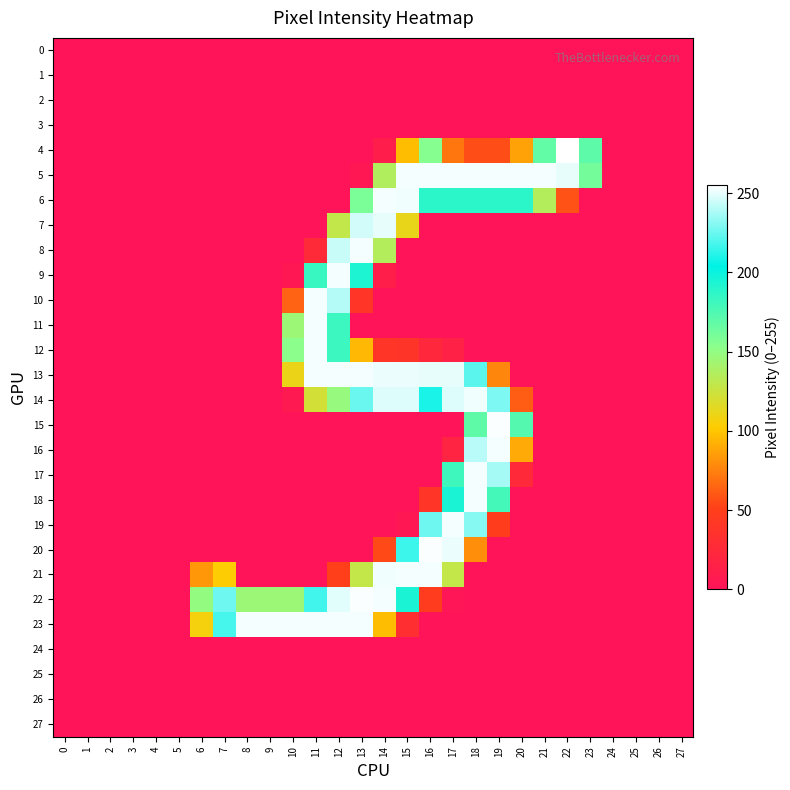

Reading right to left, transcribe all the data shown in this chart.

0: 27=0	26=0	25=0	24=0	23=0	22=0	21=0	20=0	19=0	18=0	17=0	16=0	15=0	14=0	13=0	12=0	11=0	10=0	9=0	8=0	7=0	6=0	5=0	4=0	3=0	2=0	1=0	0=0
1: 27=0	26=0	25=0	24=0	23=0	22=0	21=0	20=0	19=0	18=0	17=0	16=0	15=0	14=0	13=0	12=0	11=0	10=0	9=0	8=0	7=0	6=0	5=0	4=0	3=0	2=0	1=0	0=0
2: 27=0	26=0	25=0	24=0	23=0	22=0	21=0	20=0	19=0	18=0	17=0	16=0	15=0	14=0	13=0	12=0	11=0	10=0	9=0	8=0	7=0	6=0	5=0	4=0	3=0	2=0	1=0	0=0
3: 27=0	26=0	25=0	24=0	23=0	22=0	21=0	20=0	19=0	18=0	17=0	16=0	15=0	14=0	13=0	12=0	11=0	10=0	9=0	8=0	7=0	6=0	5=0	4=0	3=0	2=0	1=0	0=0
4: 27=0	26=0	25=0	24=0	23=170	22=255	21=168	20=87	19=56	18=56	17=71	16=155	15=97	14=11	13=0	12=0	11=0	10=0	9=0	8=0	7=0	6=0	5=0	4=0	3=0	2=0	1=0	0=0
5: 27=0	26=0	25=0	24=0	23=161	22=250	21=253	20=253	19=253	18=253	17=253	16=253	15=253	14=136	13=4	12=0	11=0	10=0	9=0	8=0	7=0	6=0	5=0	4=0	3=0	2=0	1=0	0=0
6: 27=0	26=0	25=0	24=0	23=0	22=58	21=135	20=188	19=188	18=188	17=188	16=188	15=252	14=253	13=159	12=0	11=0	10=0	9=0	8=0	7=0	6=0	5=0	4=0	3=0	2=0	1=0	0=0
7: 27=0	26=0	25=0	24=0	23=0	22=0	21=0	20=0	19=0	18=0	17=0	16=0	15=112	14=250	13=246	12=129	11=0	10=0	9=0	8=0	7=0	6=0	5=0	4=0	3=0	2=0	1=0	0=0
8: 27=0	26=0	25=0	24=0	23=0	22=0	21=0	20=0	19=0	18=0	17=0	16=0	15=0	14=135	13=253	12=244	11=26	10=0	9=0	8=0	7=0	6=0	5=0	4=0	3=0	2=0	1=0	0=0
9: 27=0	26=0	25=0	24=0	23=0	22=0	21=0	20=0	19=0	18=0	17=0	16=0	15=0	14=12	13=193	12=253	11=183	10=4	9=0	8=0	7=0	6=0	5=0	4=0	3=0	2=0	1=0	0=0
10: 27=0	26=0	25=0	24=0	23=0	22=0	21=0	20=0	19=0	18=0	17=0	16=0	15=0	14=0	13=40	12=240	11=253	10=64	9=0	8=0	7=0	6=0	5=0	4=0	3=0	2=0	1=0	0=0
11: 27=0	26=0	25=0	24=0	23=0	22=0	21=0	20=0	19=0	18=0	17=0	16=0	15=0	14=0	13=0	12=182	11=253	10=145	9=0	8=0	7=0	6=0	5=0	4=0	3=0	2=0	1=0	0=0
12: 27=0	26=0	25=0	24=0	23=0	22=0	21=0	20=0	19=0	18=0	17=15	16=23	15=38	14=39	13=95	12=182	11=253	10=153	9=0	8=0	7=0	6=0	5=0	4=0	3=0	2=0	1=0	0=0
13: 27=0	26=0	25=0	24=0	23=0	22=0	21=0	20=0	19=77	18=222	17=250	16=250	15=251	14=251	13=253	12=253	11=253	10=111	9=0	8=0	7=0	6=0	5=0	4=0	3=0	2=0	1=0	0=0
14: 27=0	26=0	25=0	24=0	23=0	22=0	21=0	20=62	19=229	18=252	17=248	16=209	15=248	14=248	13=225	12=148	11=122	10=6	9=0	8=0	7=0	6=0	5=0	4=0	3=0	2=0	1=0	0=0
15: 27=0	26=0	25=0	24=0	23=0	22=0	21=0	20=173	19=254	18=169	17=0	16=0	15=0	14=0	13=0	12=0	11=0	10=0	9=0	8=0	7=0	6=0	5=0	4=0	3=0	2=0	1=0	0=0
16: 27=0	26=0	25=0	24=0	23=0	22=0	21=0	20=90	19=253	18=241	17=19	16=0	15=0	14=0	13=0	12=0	11=0	10=0	9=0	8=0	7=0	6=0	5=0	4=0	3=0	2=0	1=0	0=0
17: 27=0	26=0	25=0	24=0	23=0	22=0	21=0	20=25	19=237	18=253	17=181	16=0	15=0	14=0	13=0	12=0	11=0	10=0	9=0	8=0	7=0	6=0	5=0	4=0	3=0	2=0	1=0	0=0
18: 27=0	26=0	25=0	24=0	23=0	22=0	21=0	20=0	19=179	18=253	17=194	16=40	15=0	14=0	13=0	12=0	11=0	10=0	9=0	8=0	7=0	6=0	5=0	4=0	3=0	2=0	1=0	0=0
19: 27=0	26=0	25=0	24=0	23=0	22=0	21=0	20=0	19=49	18=231	17=253	16=226	15=4	14=0	13=0	12=0	11=0	10=0	9=0	8=0	7=0	6=0	5=0	4=0	3=0	2=0	1=0	0=0
20: 27=0	26=0	25=0	24=0	23=0	22=0	21=0	20=0	19=0	18=80	17=251	16=254	15=216	14=55	13=0	12=0	11=0	10=0	9=0	8=0	7=0	6=0	5=0	4=0	3=0	2=0	1=0	0=0
21: 27=0	26=0	25=0	24=0	23=0	22=0	21=0	20=0	19=0	18=0	17=128	16=253	15=253	14=252	13=128	12=50	11=0	10=0	9=0	8=0	7=103	6=83	5=0	4=0	3=0	2=0	1=0	0=0
22: 27=0	26=0	25=0	24=0	23=0	22=0	21=0	20=0	19=0	18=0	17=2	16=47	15=194	14=253	13=254	12=249	11=217	10=145	9=145	8=145	7=226	6=149	5=0	4=0	3=0	2=0	1=0	0=0
23: 27=0	26=0	25=0	24=0	23=0	22=0	21=0	20=0	19=0	18=0	17=0	16=0	15=32	14=97	13=253	12=253	11=253	10=253	9=253	8=253	7=218	6=107	5=0	4=0	3=0	2=0	1=0	0=0
24: 27=0	26=0	25=0	24=0	23=0	22=0	21=0	20=0	19=0	18=0	17=0	16=0	15=0	14=0	13=0	12=0	11=0	10=0	9=0	8=0	7=0	6=0	5=0	4=0	3=0	2=0	1=0	0=0
25: 27=0	26=0	25=0	24=0	23=0	22=0	21=0	20=0	19=0	18=0	17=0	16=0	15=0	14=0	13=0	12=0	11=0	10=0	9=0	8=0	7=0	6=0	5=0	4=0	3=0	2=0	1=0	0=0
26: 27=0	26=0	25=0	24=0	23=0	22=0	21=0	20=0	19=0	18=0	17=0	16=0	15=0	14=0	13=0	12=0	11=0	10=0	9=0	8=0	7=0	6=0	5=0	4=0	3=0	2=0	1=0	0=0
27: 27=0	26=0	25=0	24=0	23=0	22=0	21=0	20=0	19=0	18=0	17=0	16=0	15=0	14=0	13=0	12=0	11=0	10=0	9=0	8=0	7=0	6=0	5=0	4=0	3=0	2=0	1=0	0=0